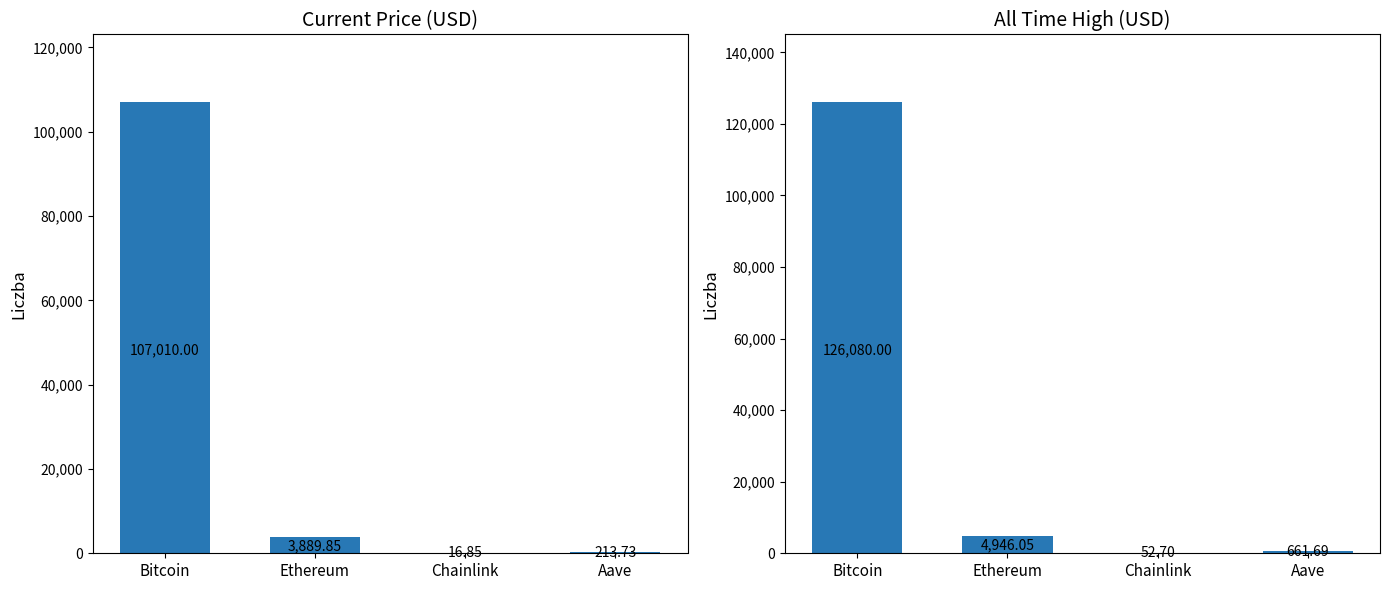

Are the bars grouped side by side (vs. stacked)?

Yes